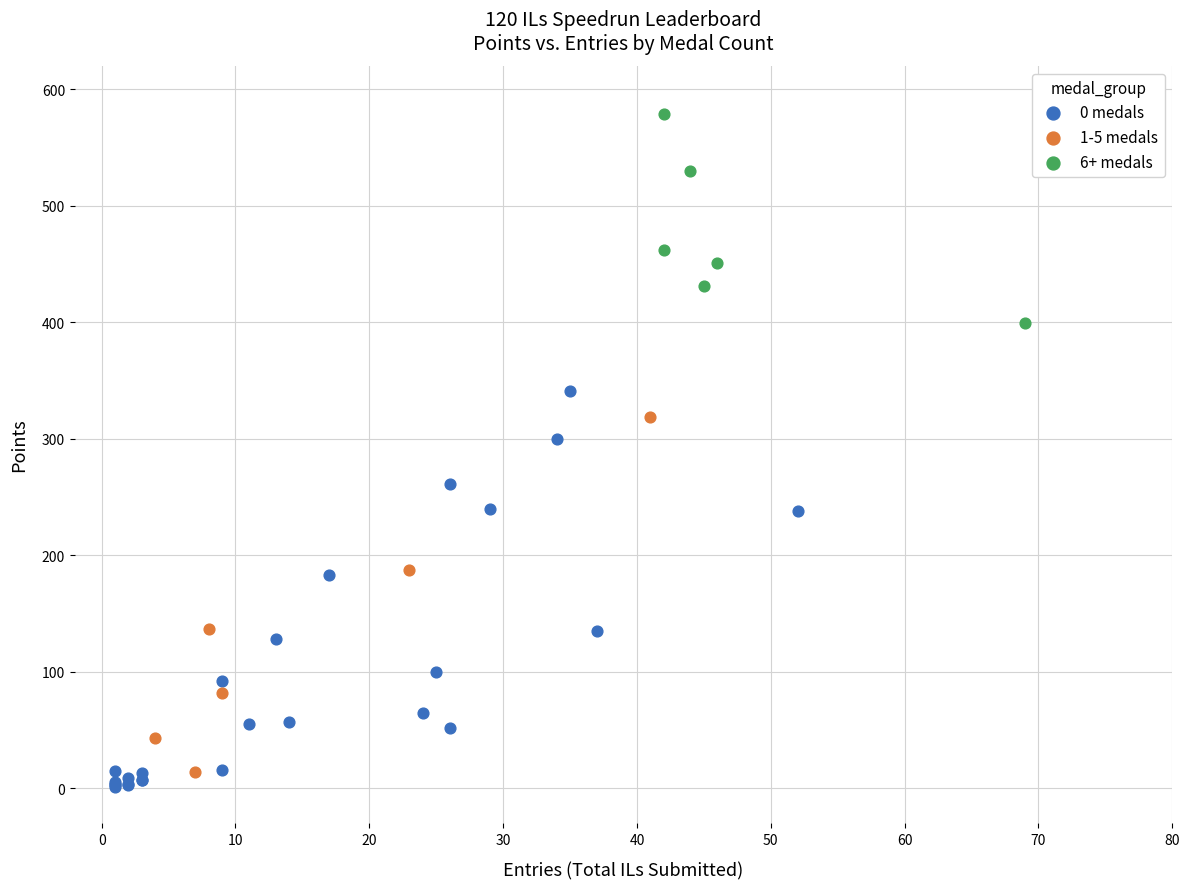

Which series has the largest Y range (max minus min)?

0 medals